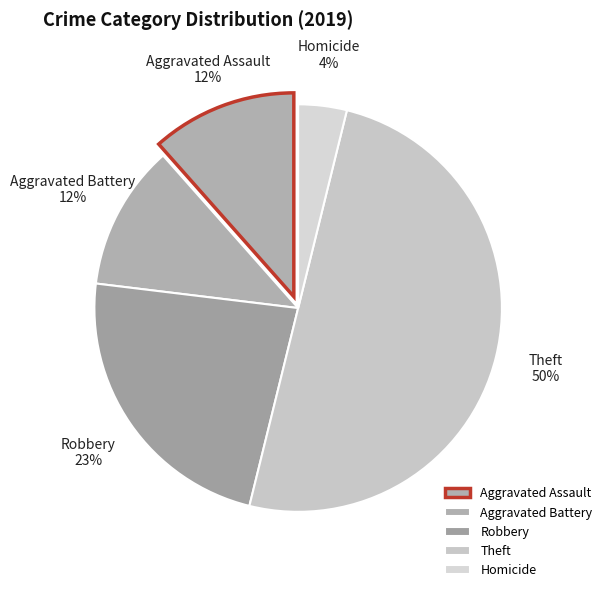

Is Homicide the majority of the pie?

No